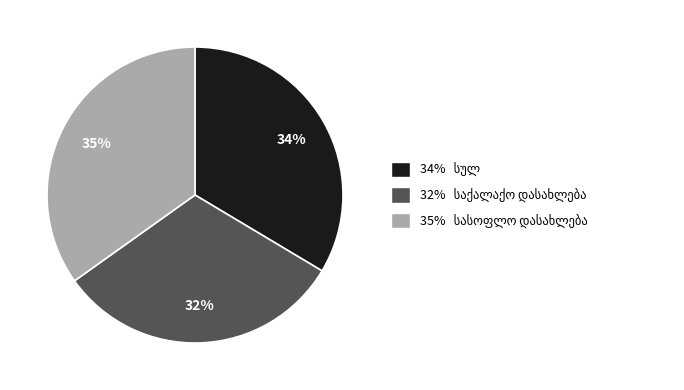

To the nearest percent, what is the average slice percentage?

33%